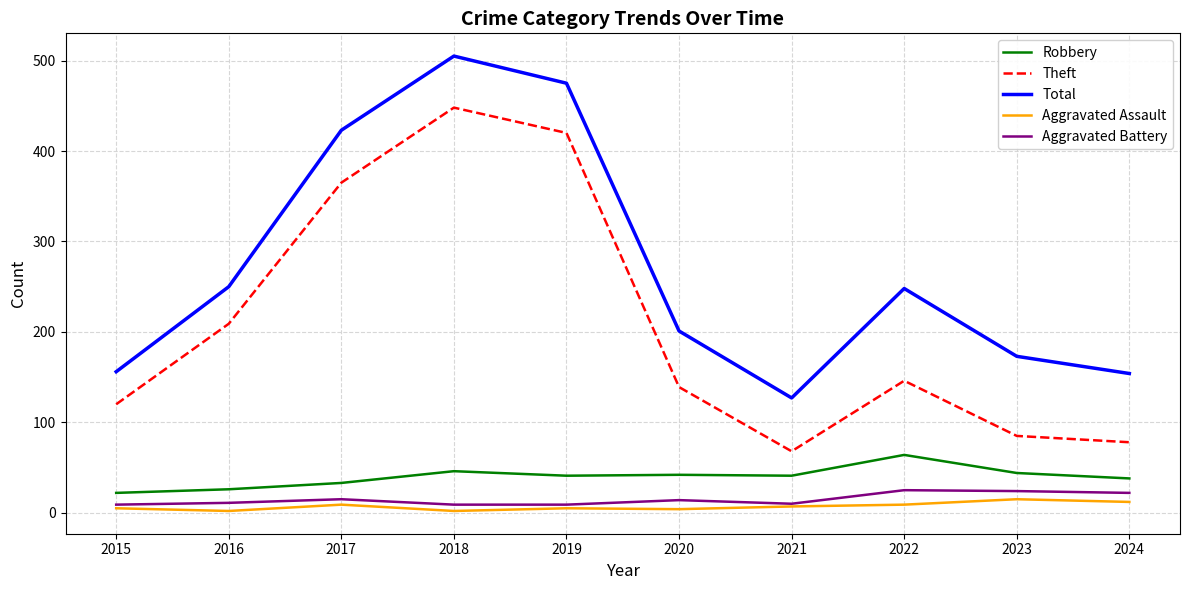

What is the difference between the Aggravated Battery values at 2018 and 2017?

6